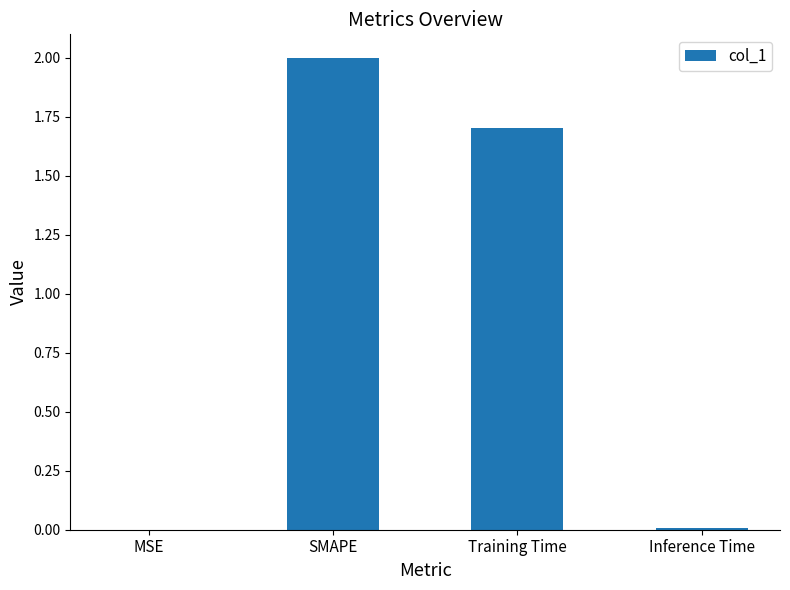

What is the sum of the values at Training Time and SMAPE?

3.7